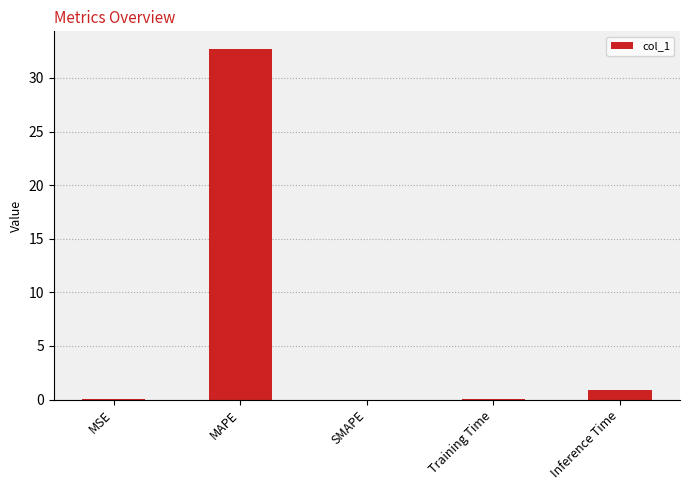

At which label is the value closest to 16?

Inference Time